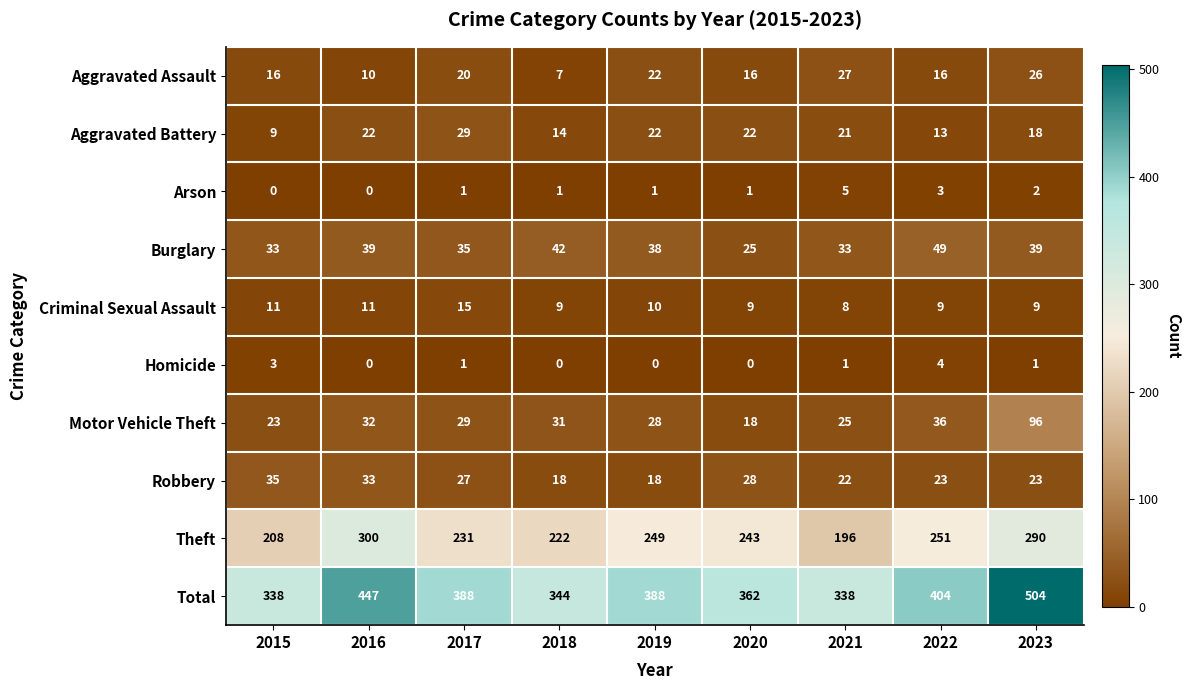

What is the total value across all series at 2020?

724